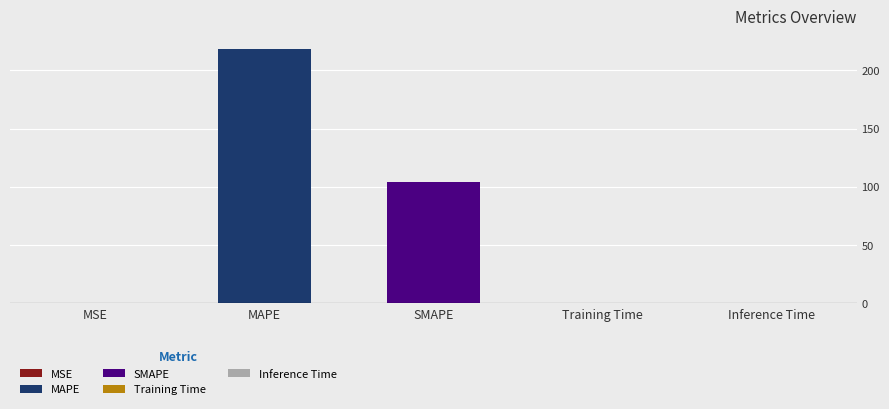

Count the number of categories in the chart.

5